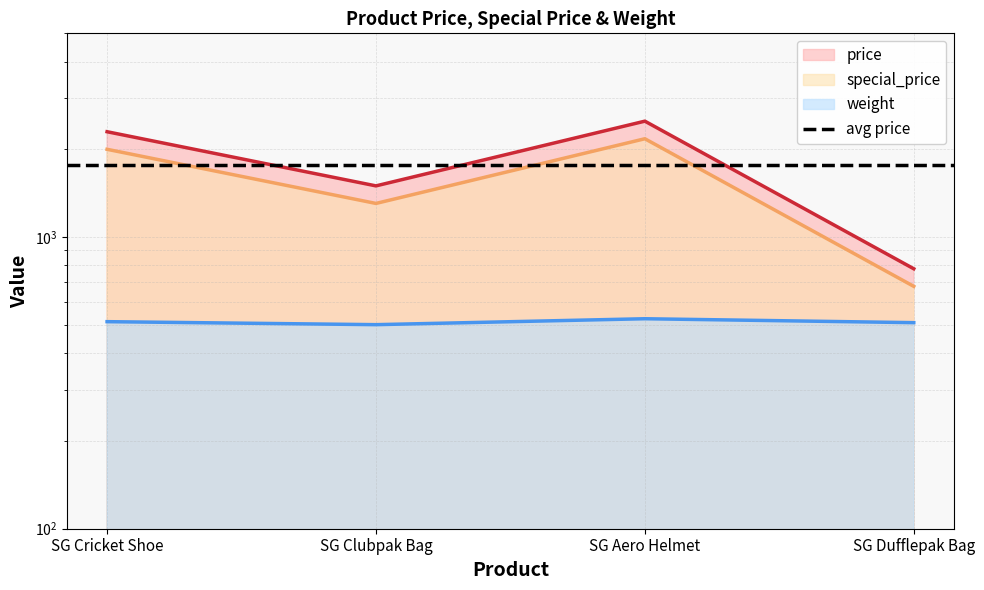

Which series has the largest range (max minus min)?

price